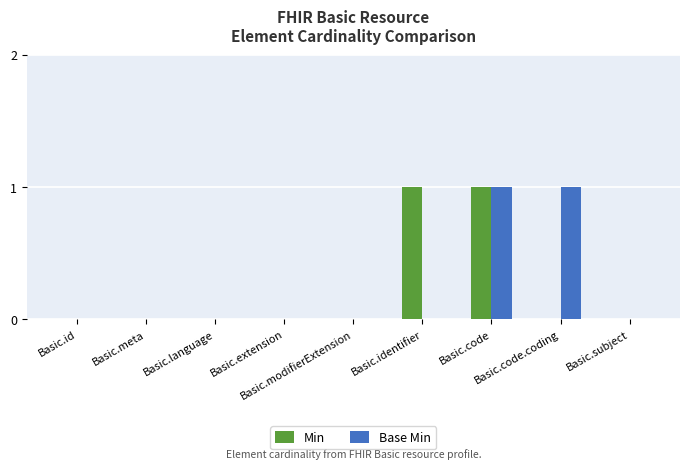

Reading right to left, extract all data points from this chart.

Min: 0	0	1	1	0	0	0	0	0
Base Min: 0	1	1	0	0	0	0	0	0